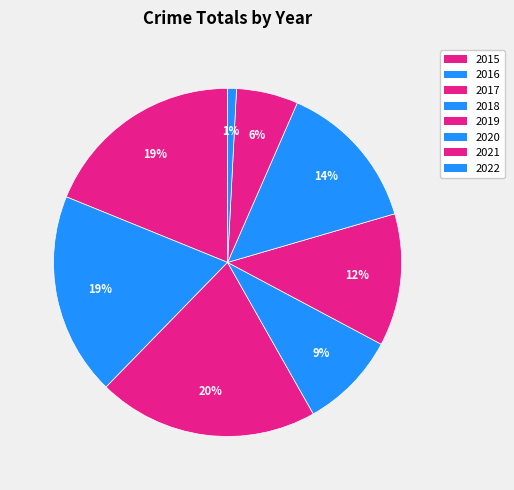

To the nearest percent, what is the combined percentage of 2022 and 2017?

21%